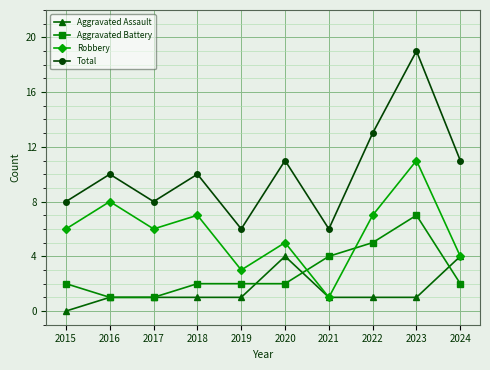

What are all the series names shown in the legend?

Aggravated Assault, Aggravated Battery, Robbery, Total